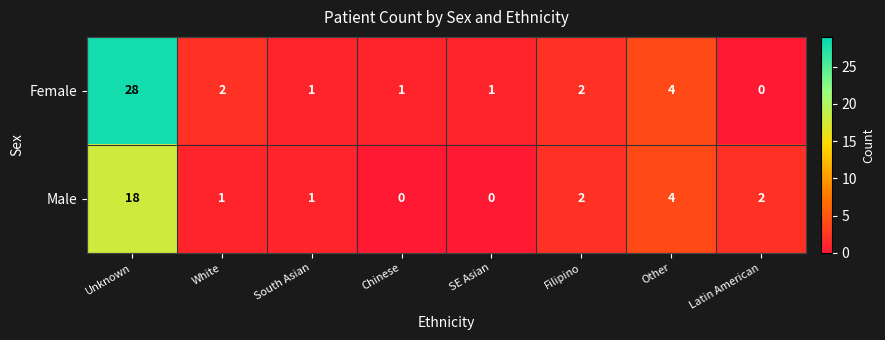

What is the maximum value for Female?

28